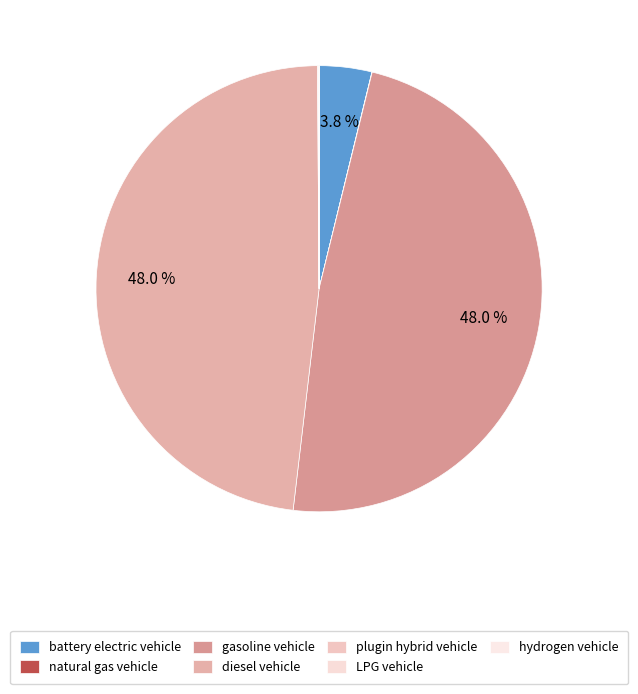

To the nearest percent, what is the difference between the battery electric vehicle and diesel vehicle slice percentages?

44%